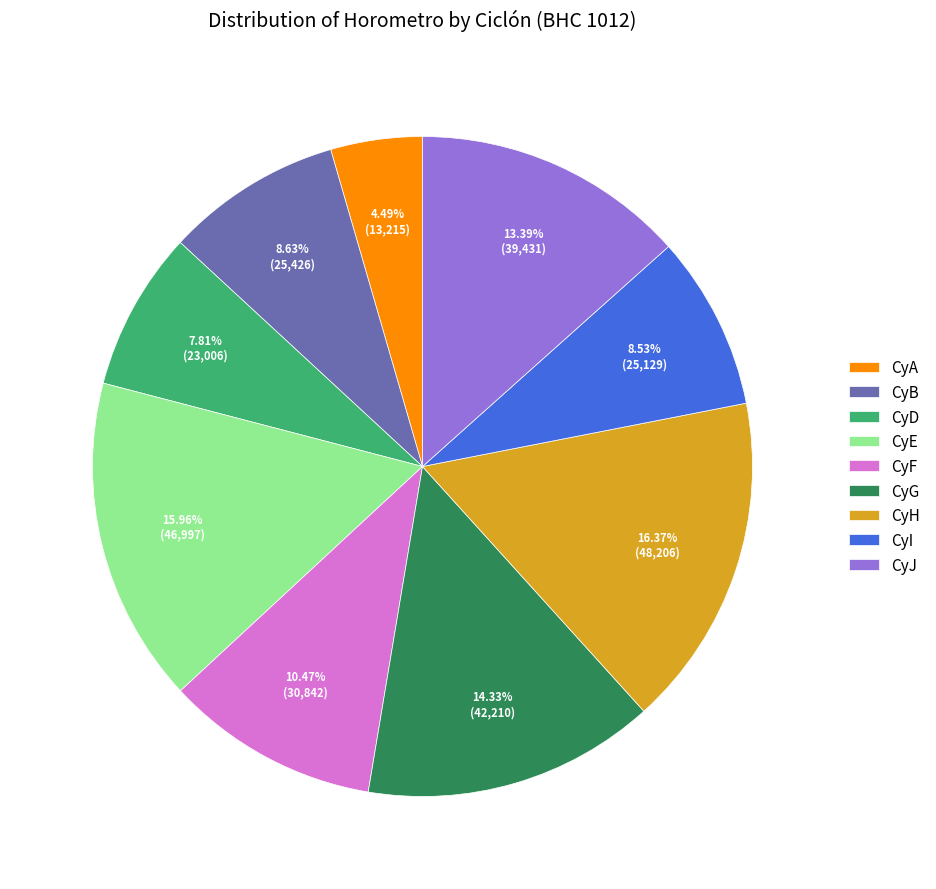

To the nearest percent, what portion does CyI represent?

9%